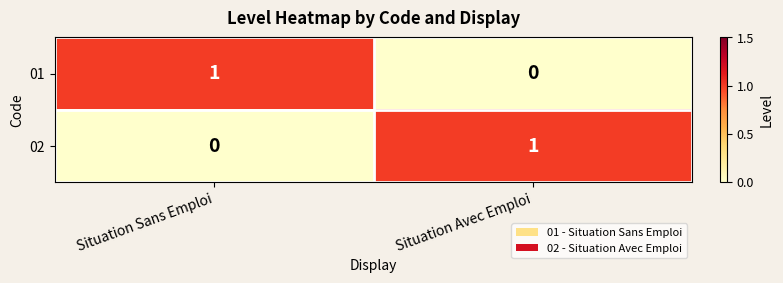

What is the total value across all series at Situation Avec Emploi?

1